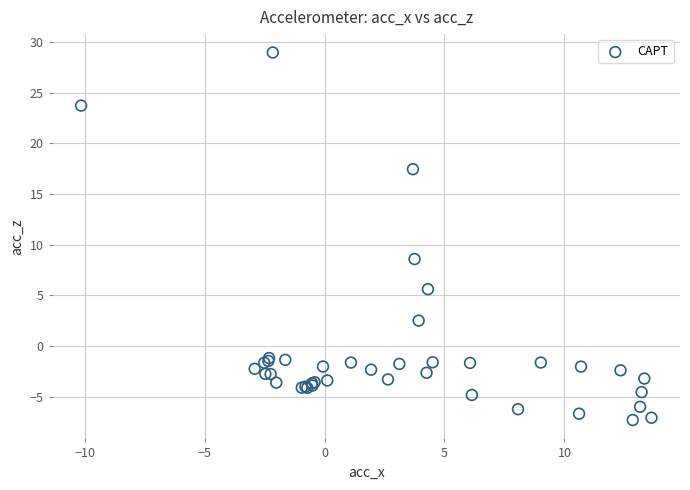

What Y value in the scatter plot is closest to 10?

8.6